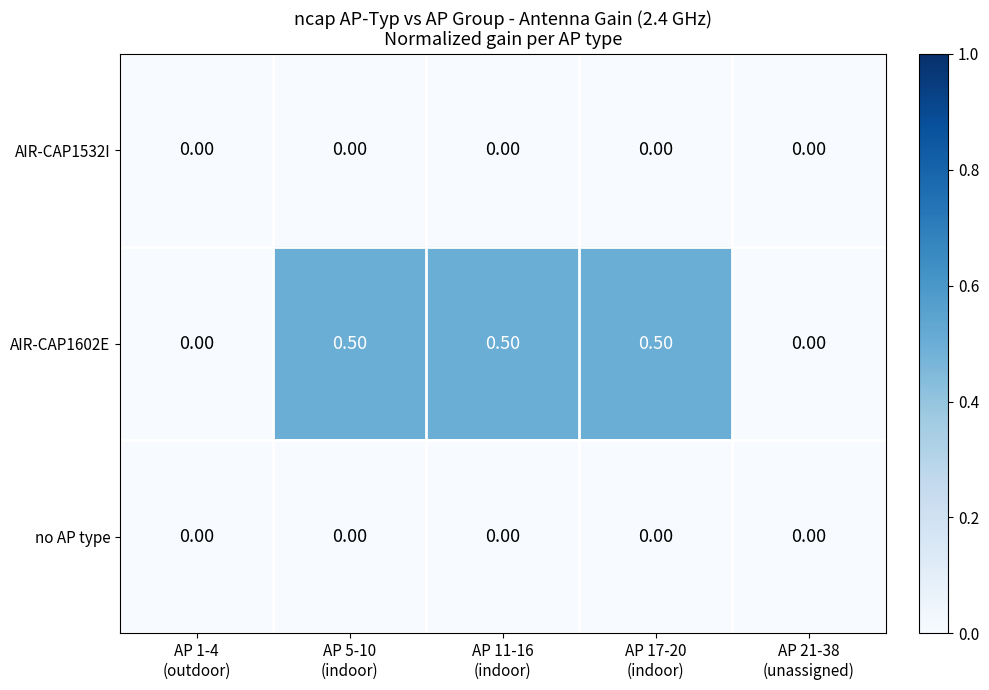

What is the total value across all series at AP 11-16
(indoor)?

0.5